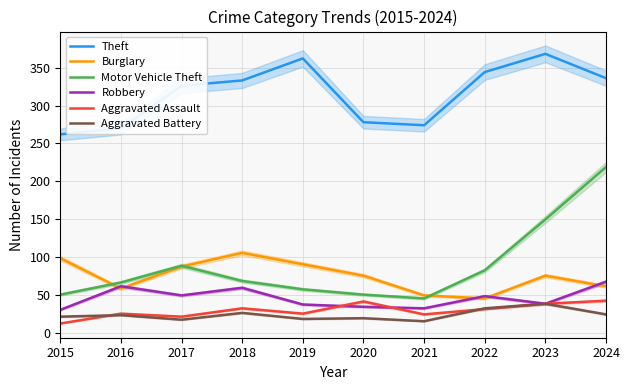

At which category does Theft reach its first local peak?

2019